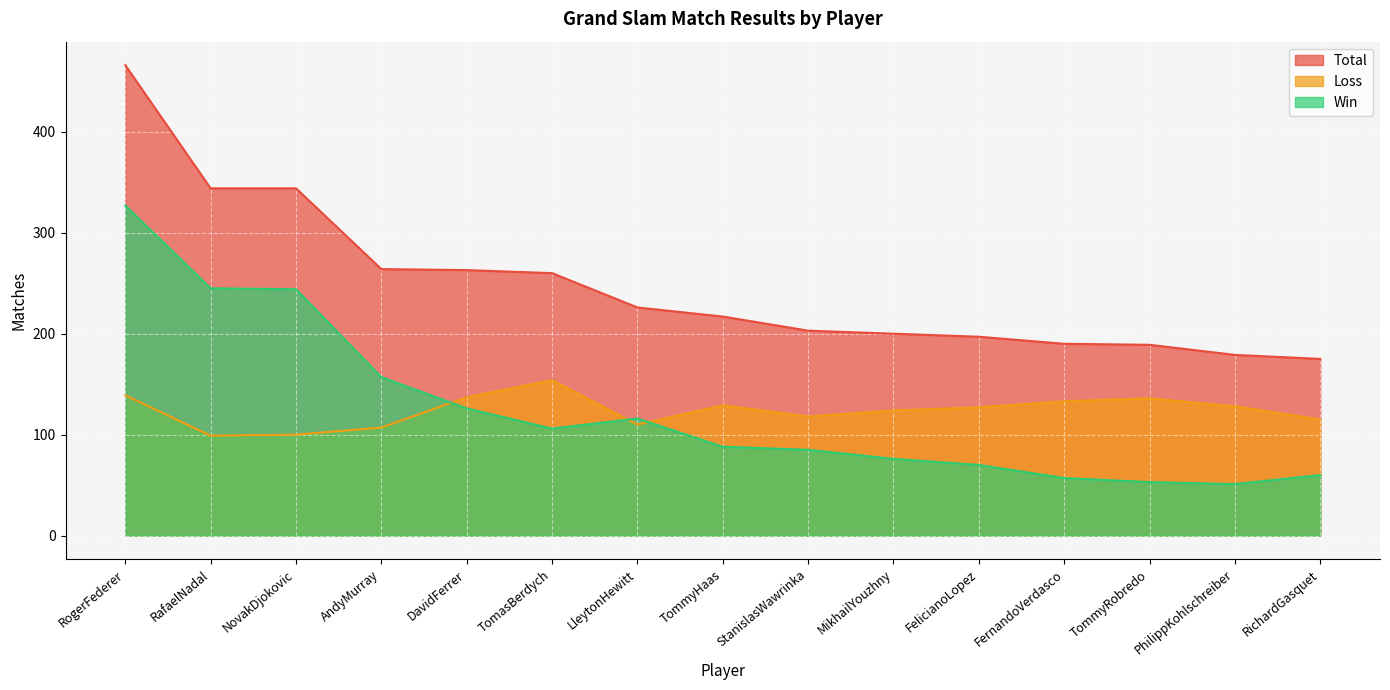

Where does the Loss series first go above 127?

RogerFederer